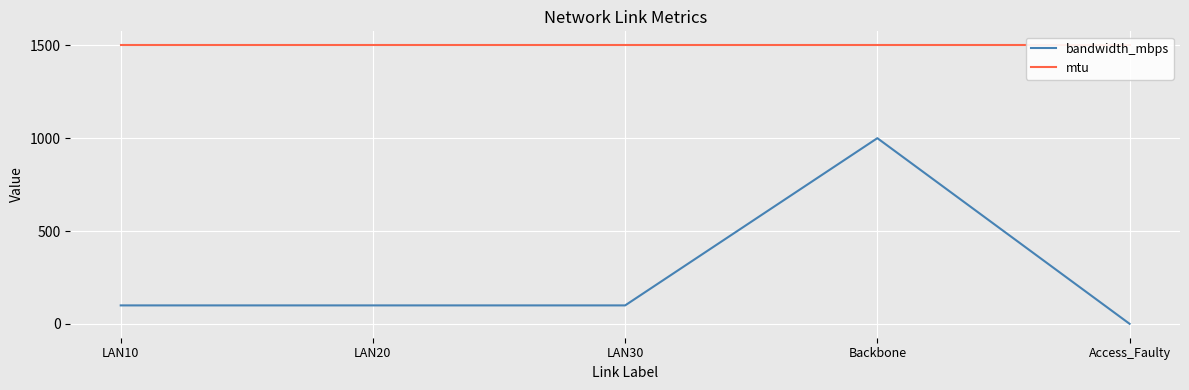

What is the label of the 2nd point from the left?

LAN20